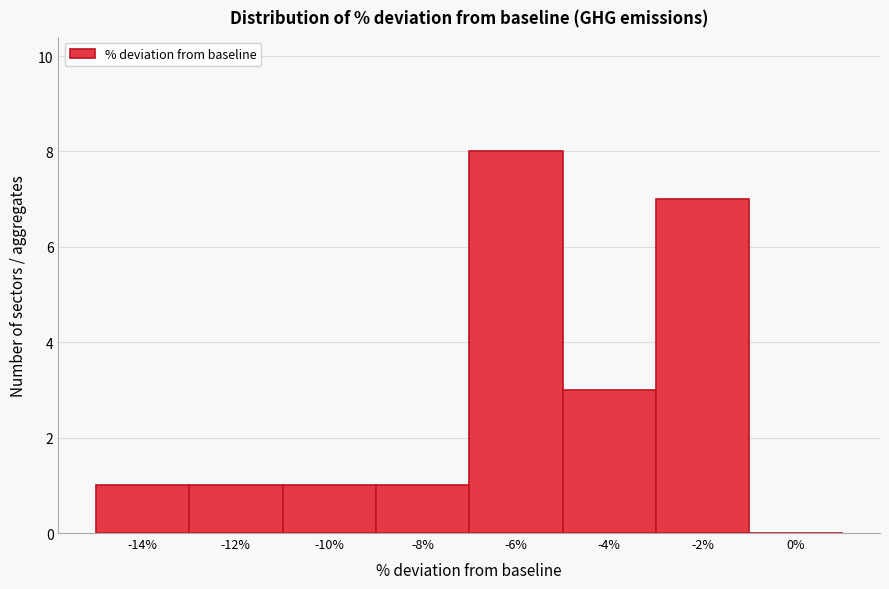

Reading left to right, extract all data points from this chart.

-14%=1	-12%=1	-10%=1	-8%=1	-6%=8	-4%=3	-2%=7	0%=0